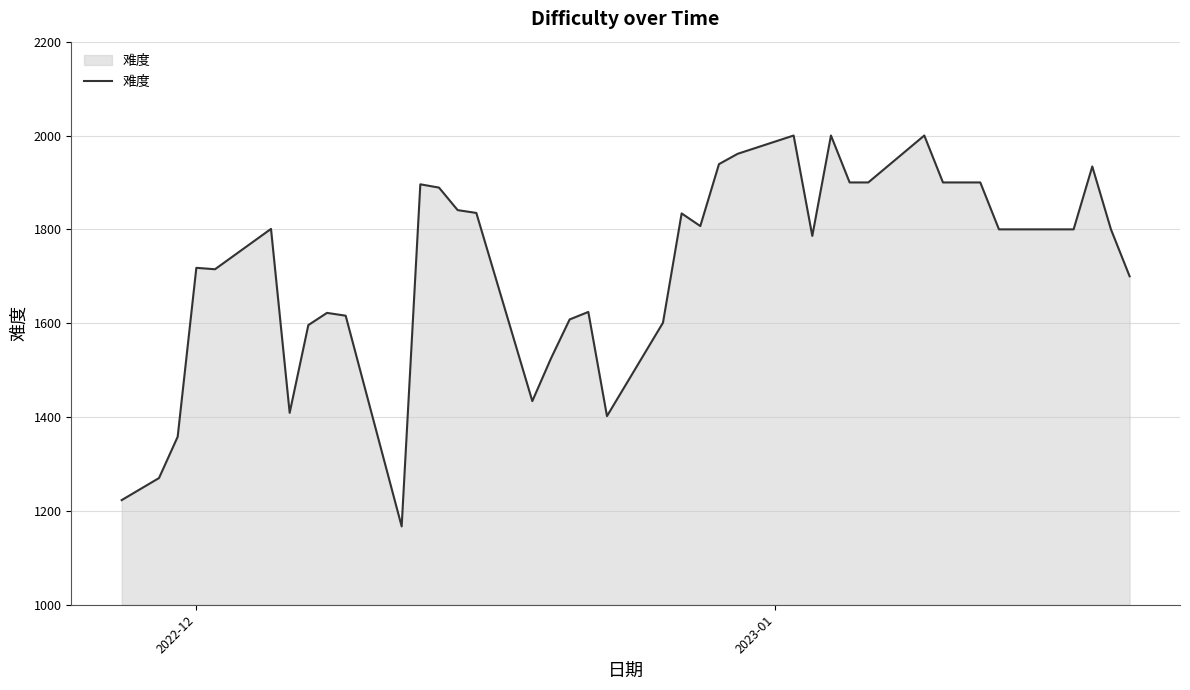

How many lines are shown in the chart?

1